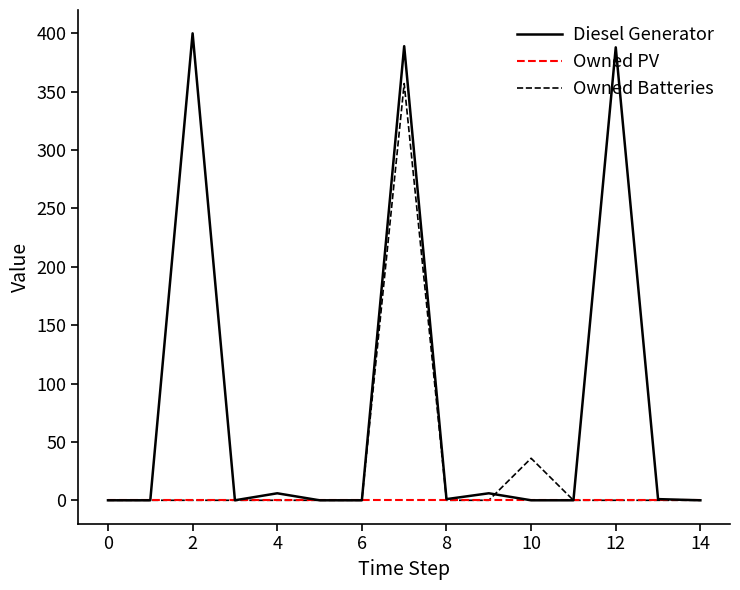

Which series has the largest total across all categories?

Diesel Generator